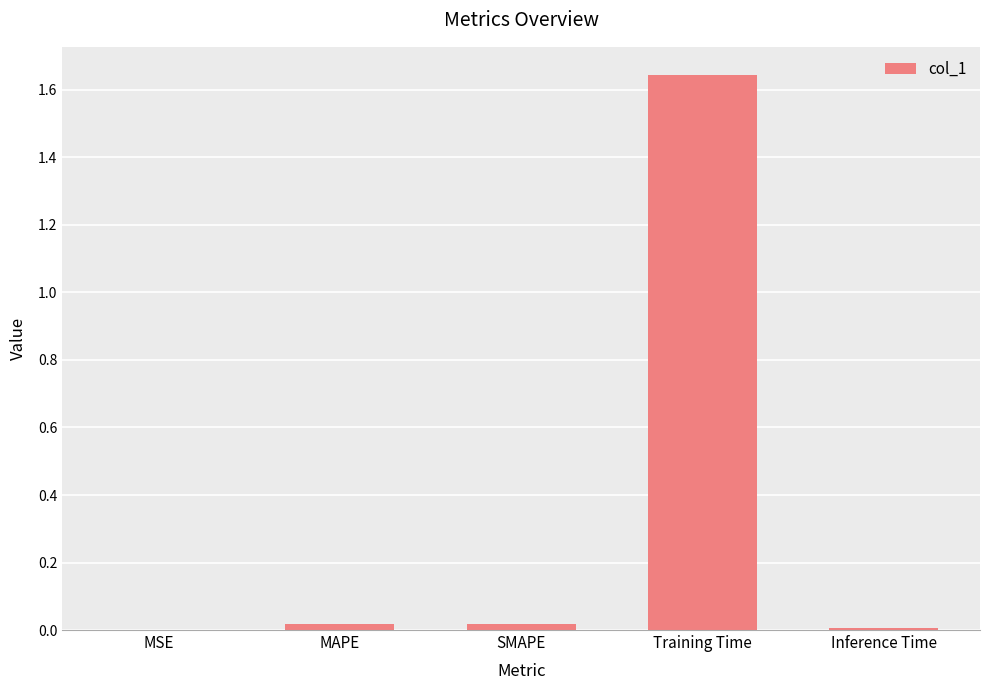

True or false: the data shows 0.0 at SMAPE.

True